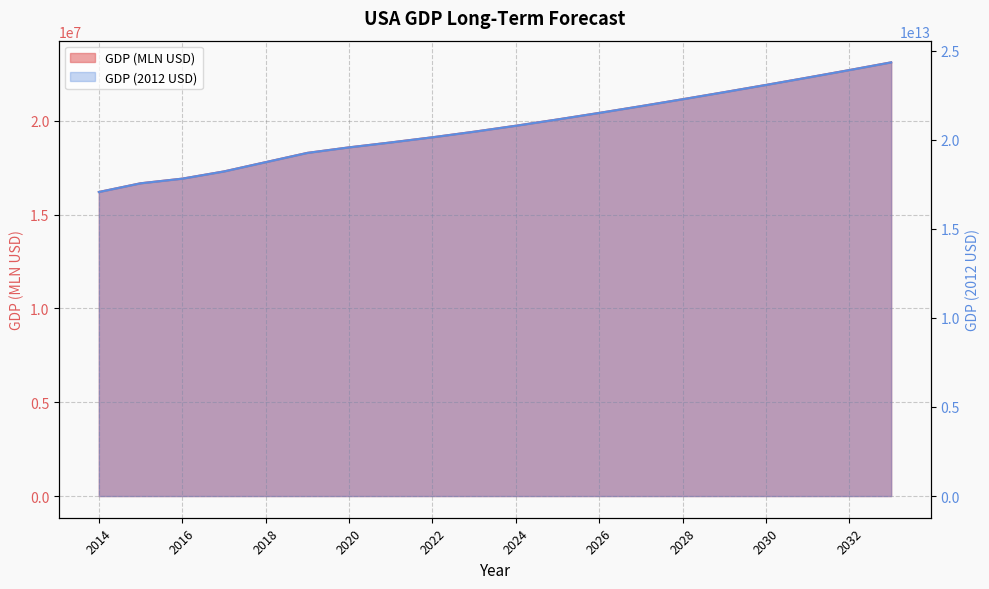

What is the value of the GDP (2012 USD) point at the 3rd from the left?

17814870616201.9